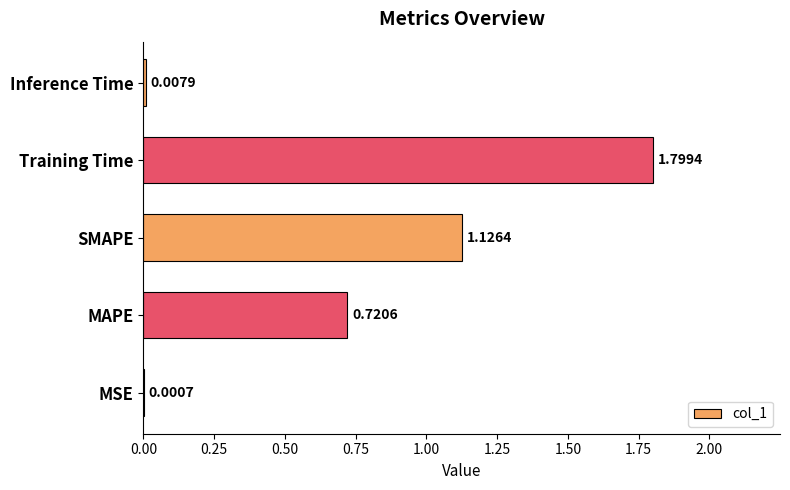

At which category does the chart reach its peak across all series?

Training Time